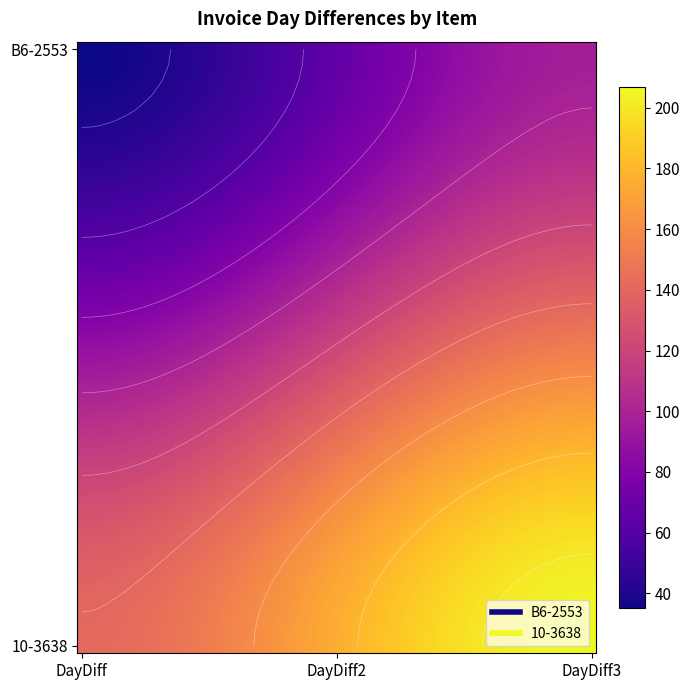

True or false: 10-3638 has a value of 141 at DayDiff.

True